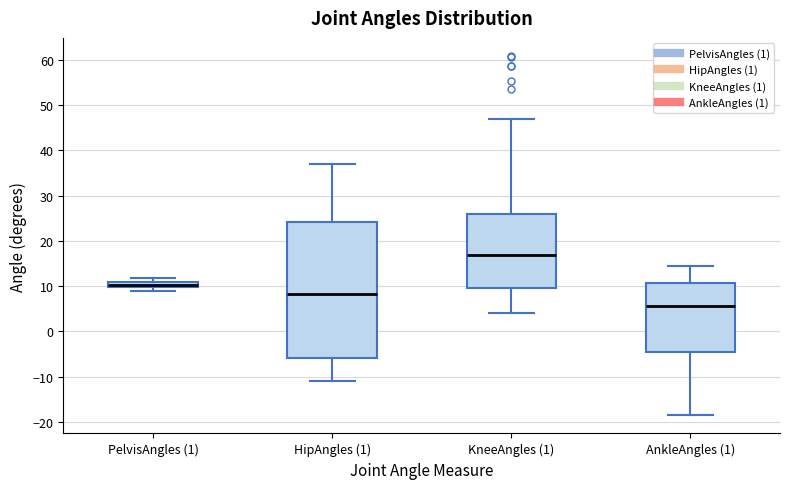

Which box is the tallest, from its lower edge to its upper edge?

HipAngles (1)